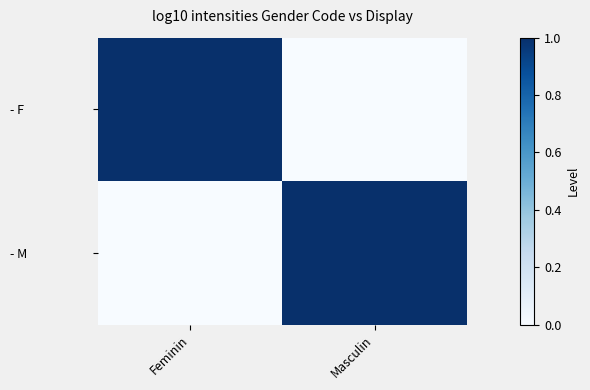

Which series has the largest total across all categories?

- F